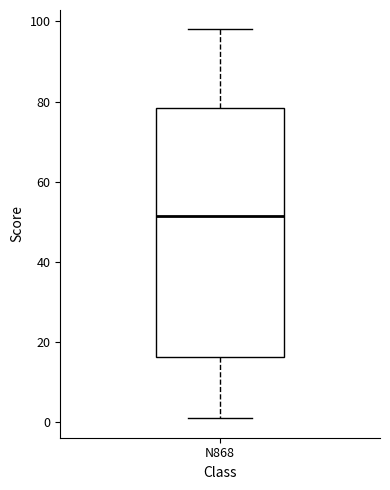

Read this box plot against the y-axis: the position of the median line, the range covered by the box, and the ends of both whiskers. The values are not printed on the chart, so give them approximately, as read against the axis.

median 52, box 16 to 78, whiskers 2 to 98